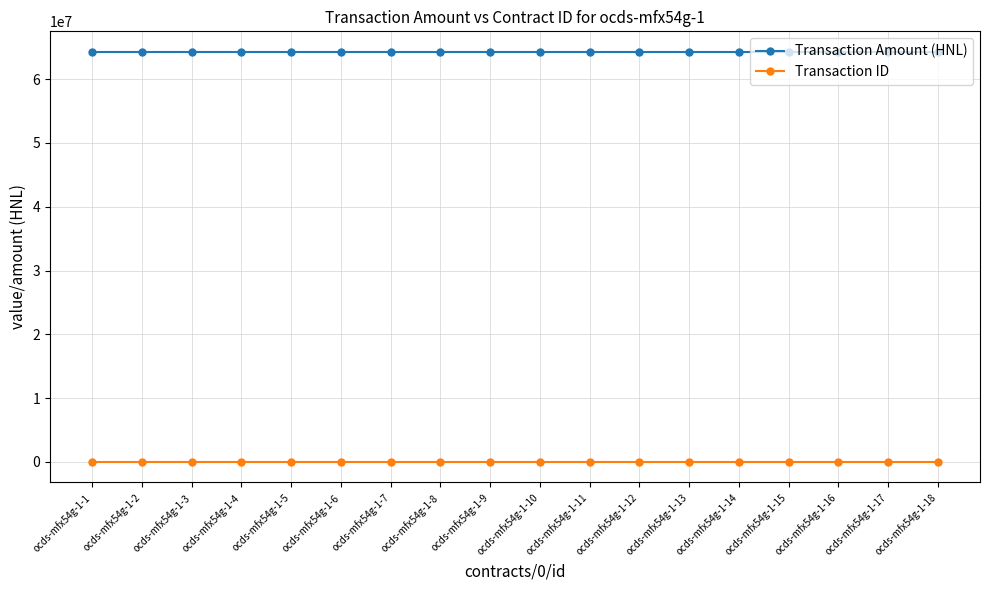

At how many categories does at least one series exceed 53440903?

18